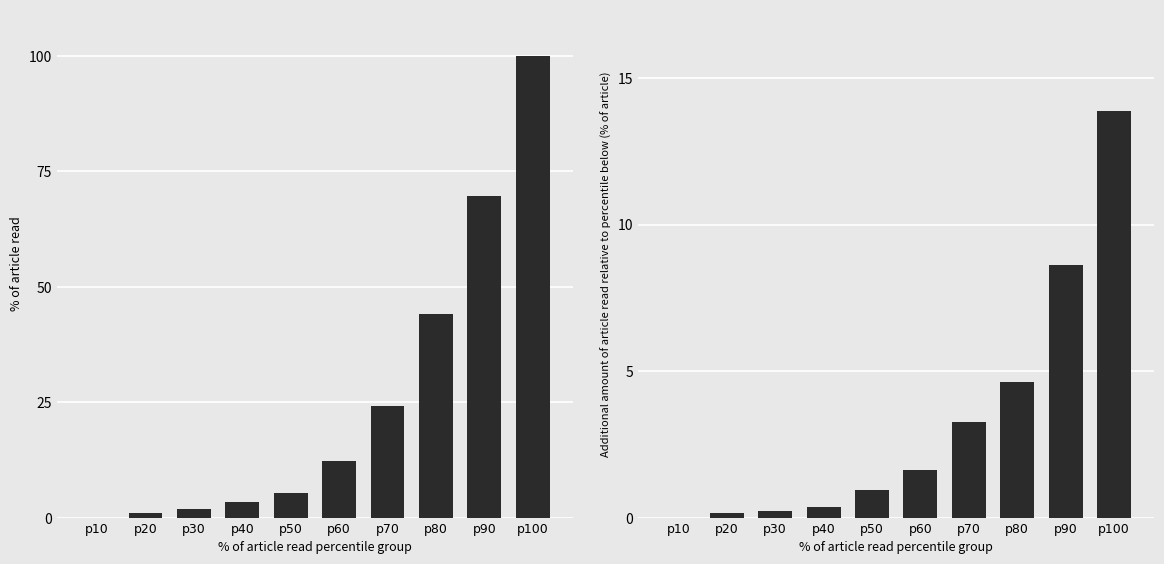

What is the maximum value shown in the chart?

100.0